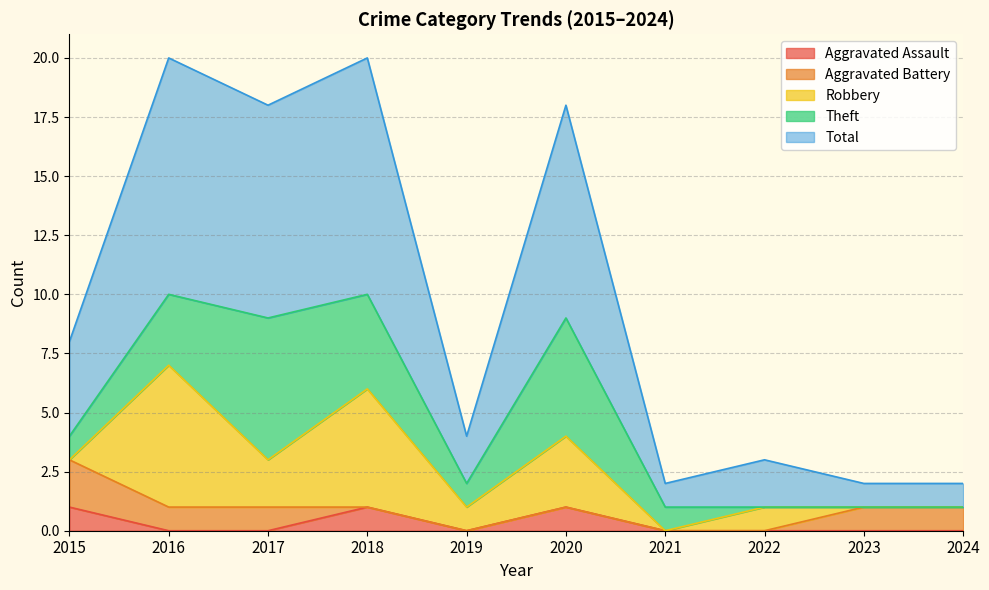

Where does the Total series first go above 4?

2016